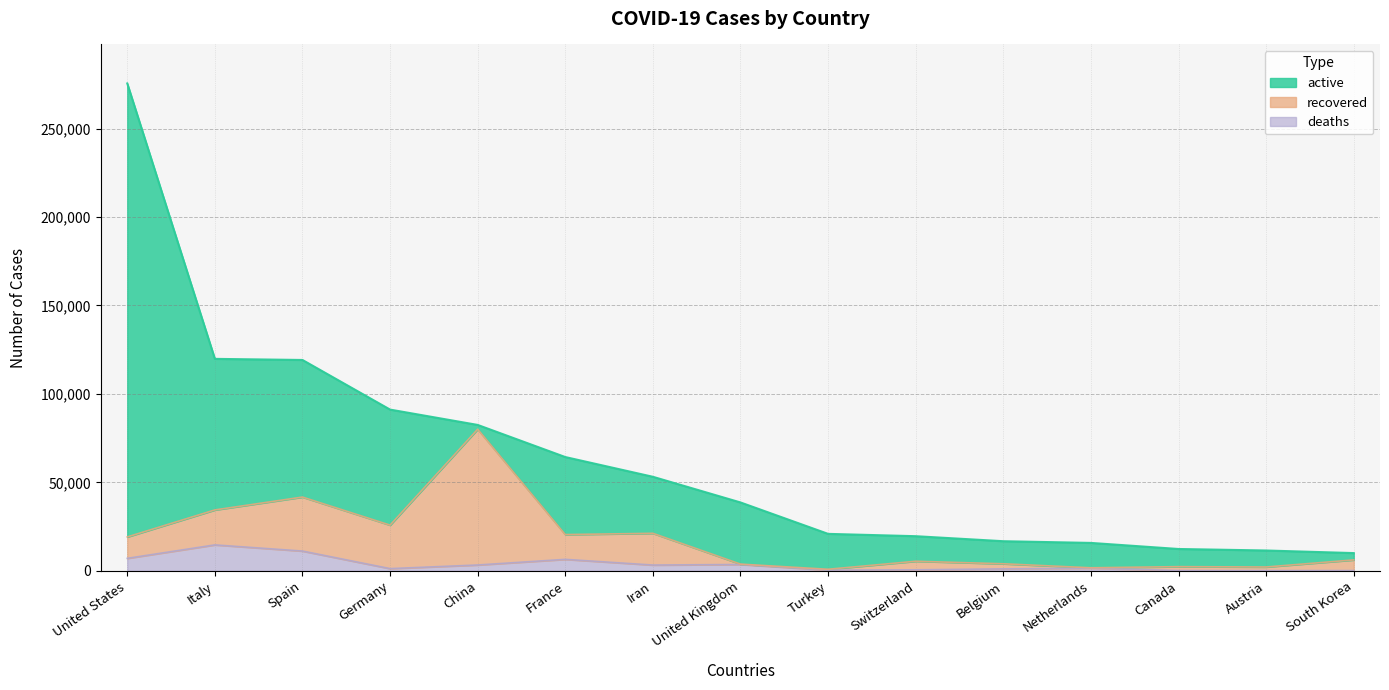

Rank the categories by infected value from lowest to highest.

South Korea, Austria, Canada, Netherlands, Belgium, Switzerland, Turkey, United Kingdom, Iran, France, China, Germany, Spain, Italy, United States